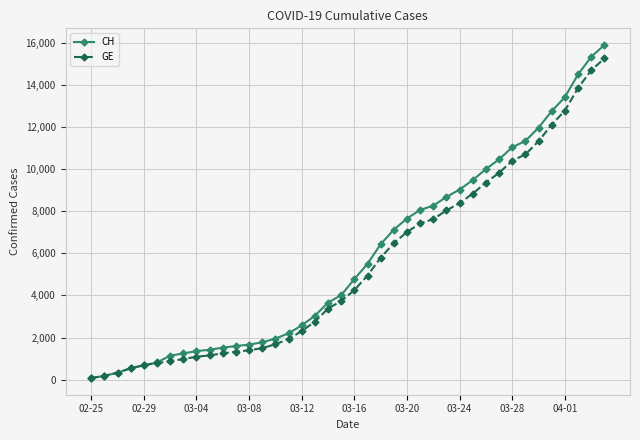

At how many categories does at least one series exceed 5176?

19